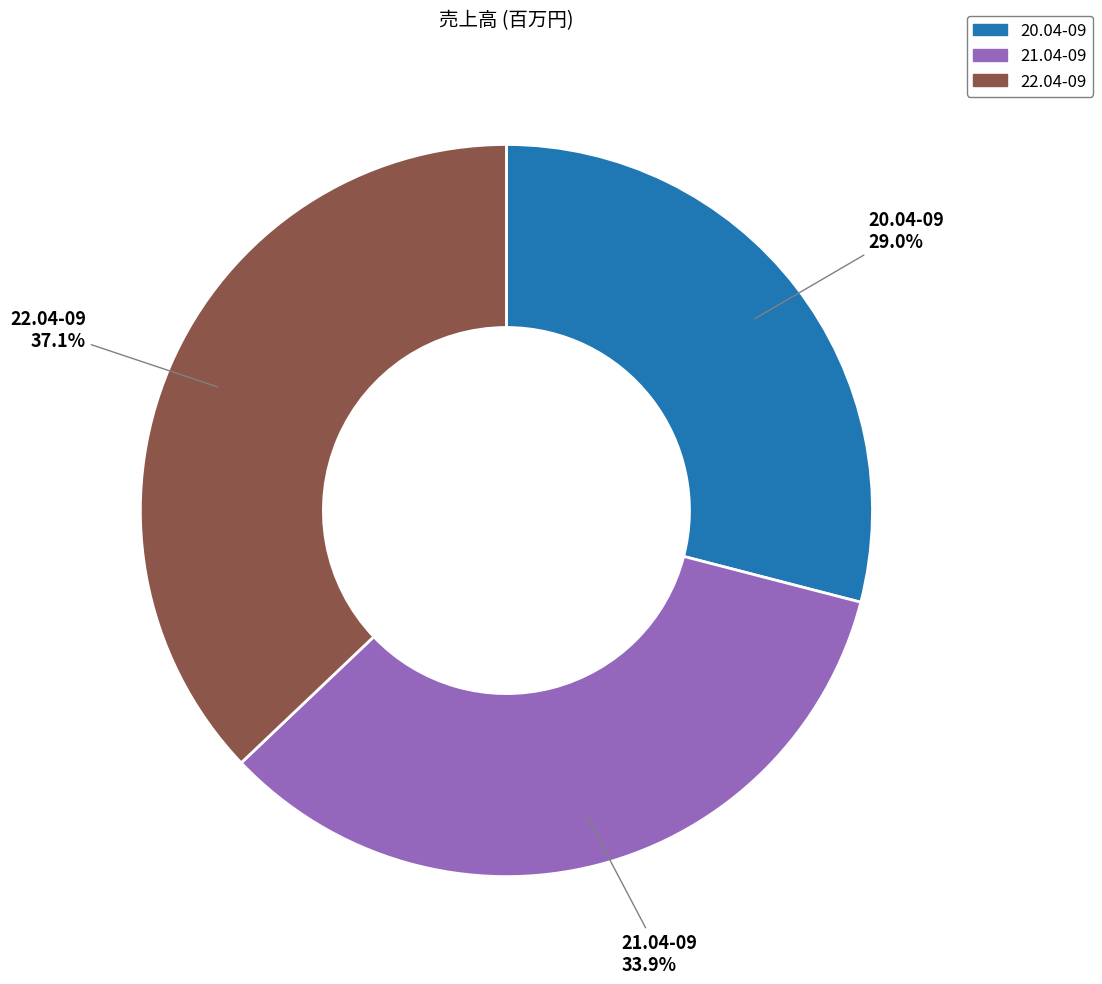

Which slice is the largest?

22.04-09